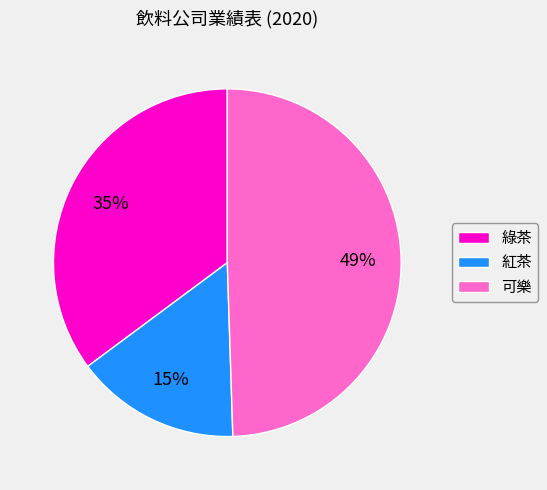

Count the number of slices in the pie.

3